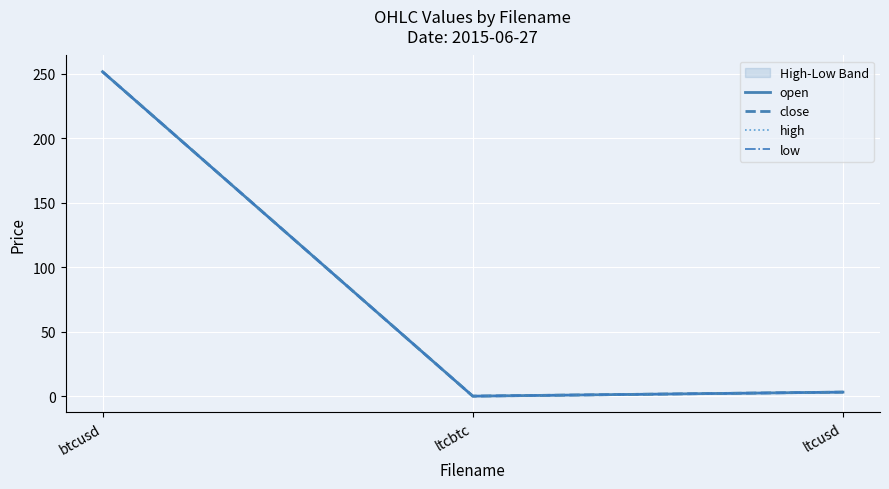

List the labels in order of low value, smallest first.

ltcbtc, ltcusd, btcusd